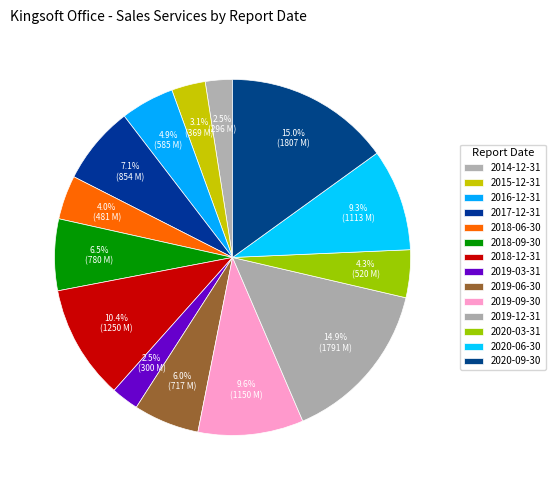

Between 2019-03-31 and 2019-06-30, which is larger?

2019-06-30